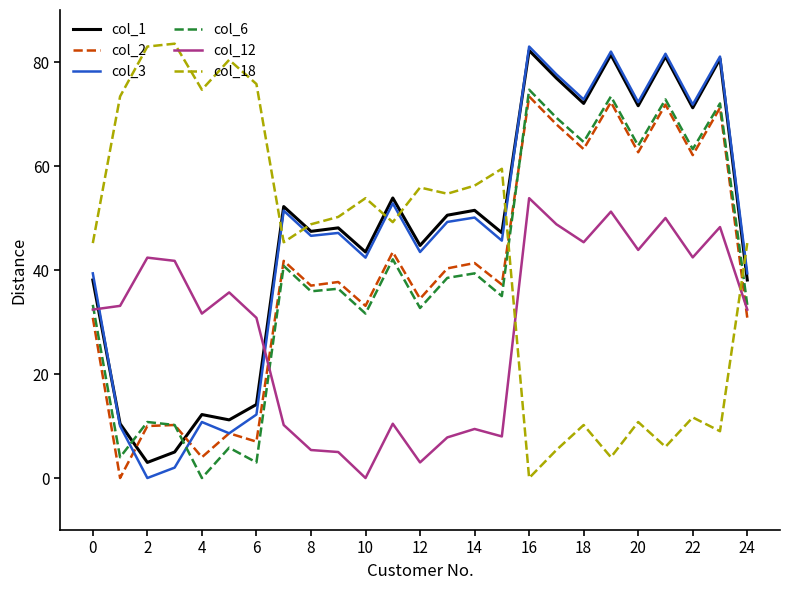

True or false: col_6 and col_18 intersect in this chart.

True